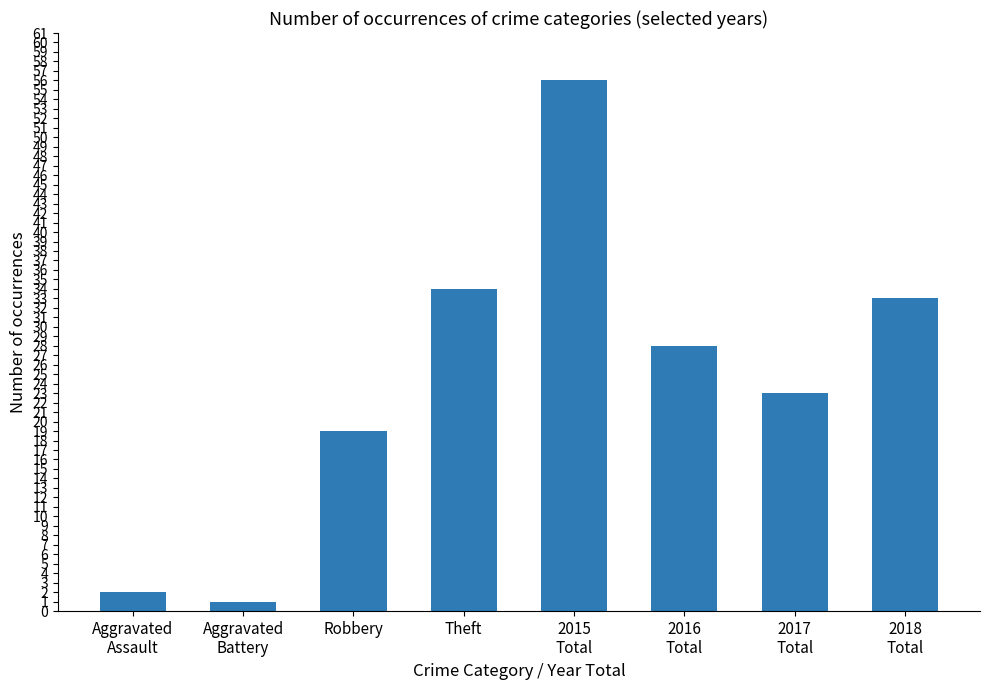

What is the difference between the maximum and minimum values?

55